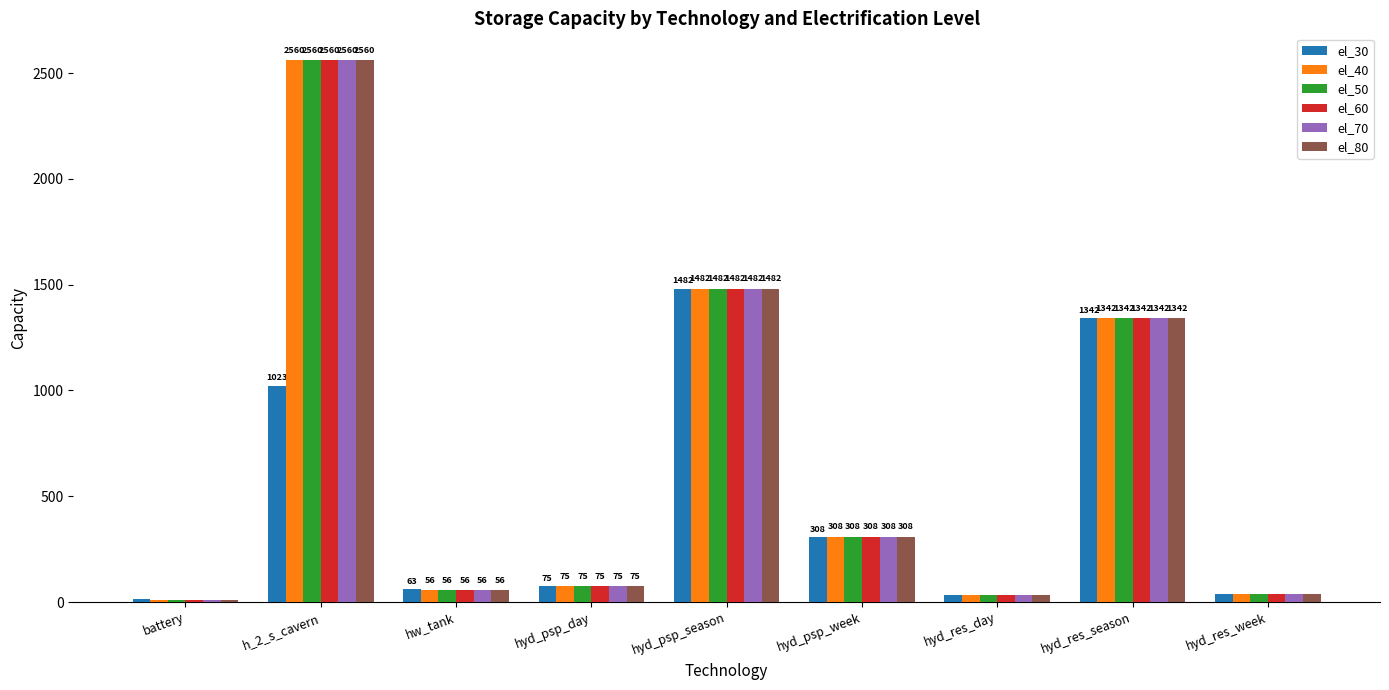

What value does the el_80 series have at hyd_res_season?

1342.3